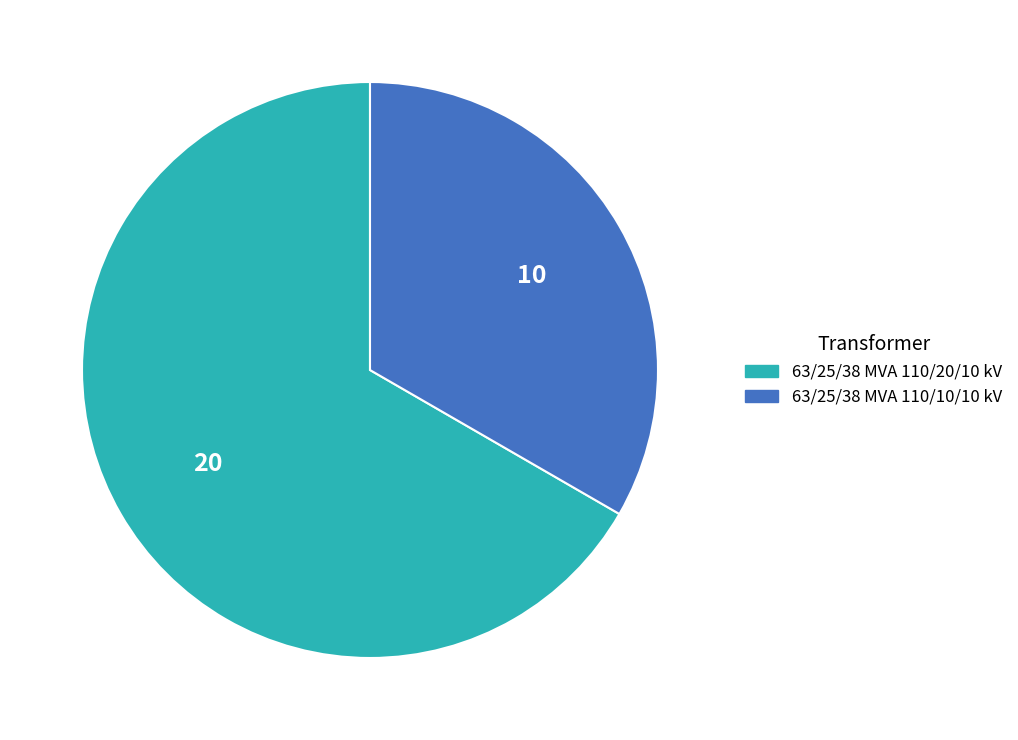

Do 63/25/38 MVA 110/20/10 kV and 63/25/38 MVA 110/10/10 kV together represent more than half of the pie?

Yes